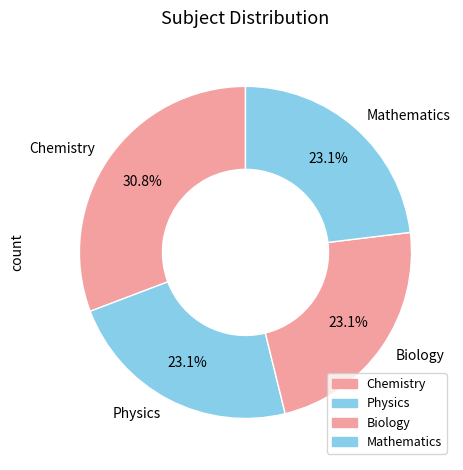

Which category has the biggest portion of the pie?

Chemistry